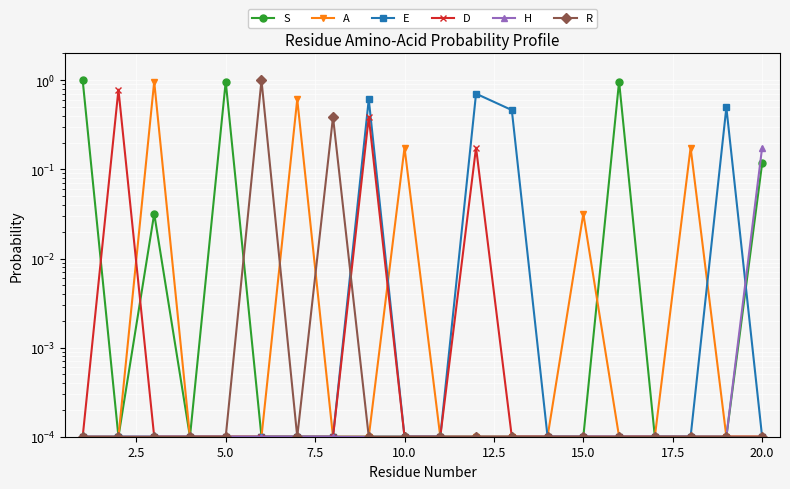

How many lines are shown in the chart?

6